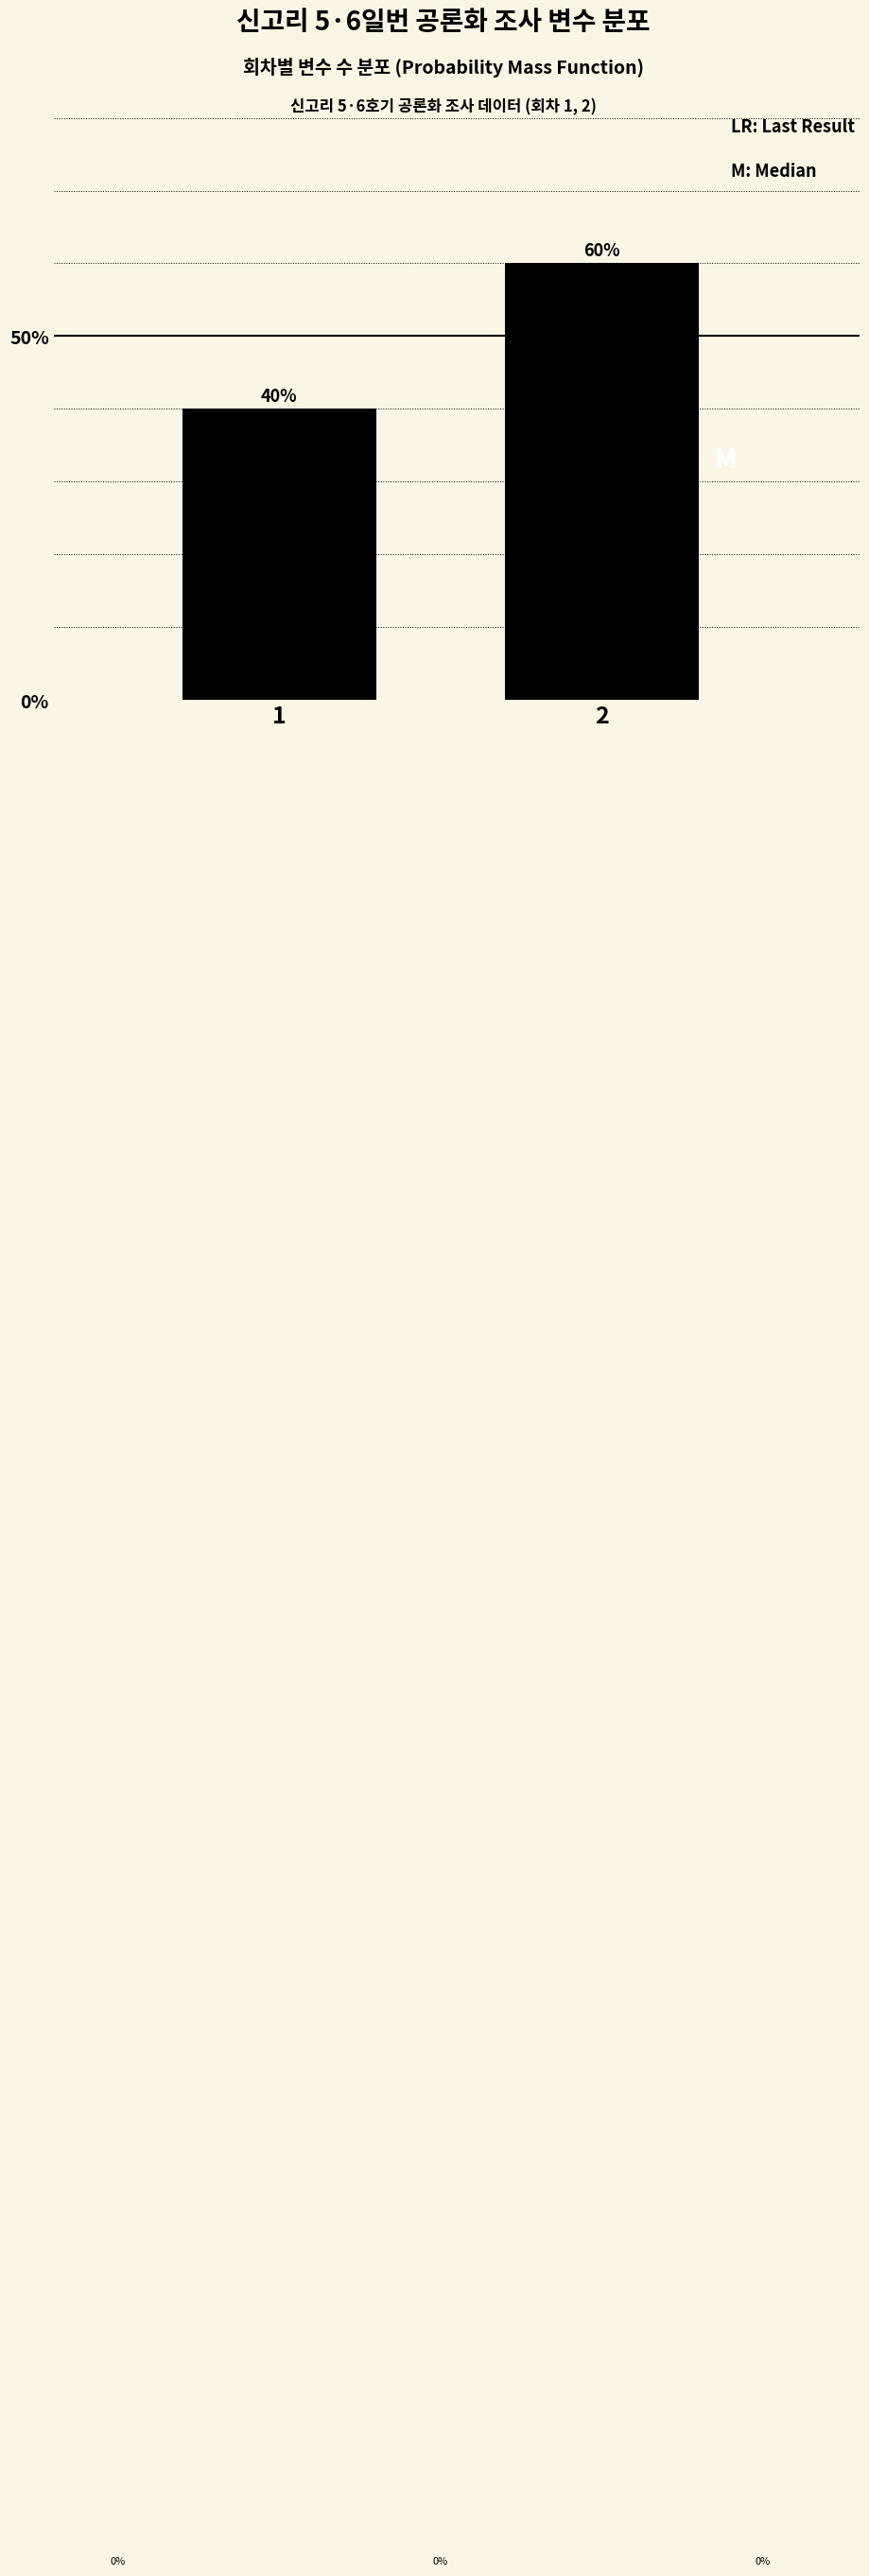

Reading right to left, what are all the values shown in this chart?

2=60	1=40